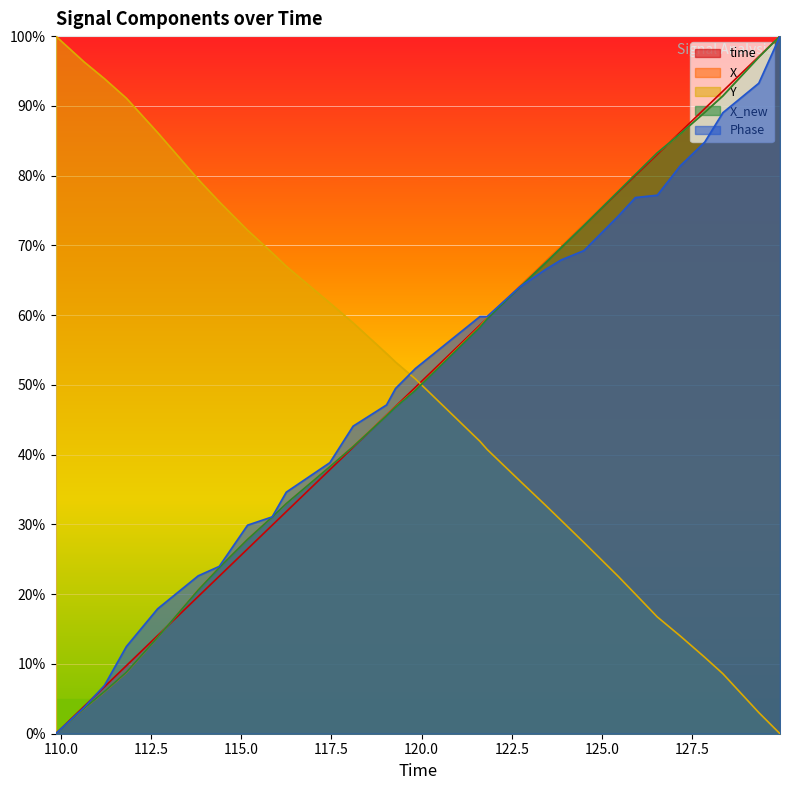

What is the greatest value displayed?

100.0